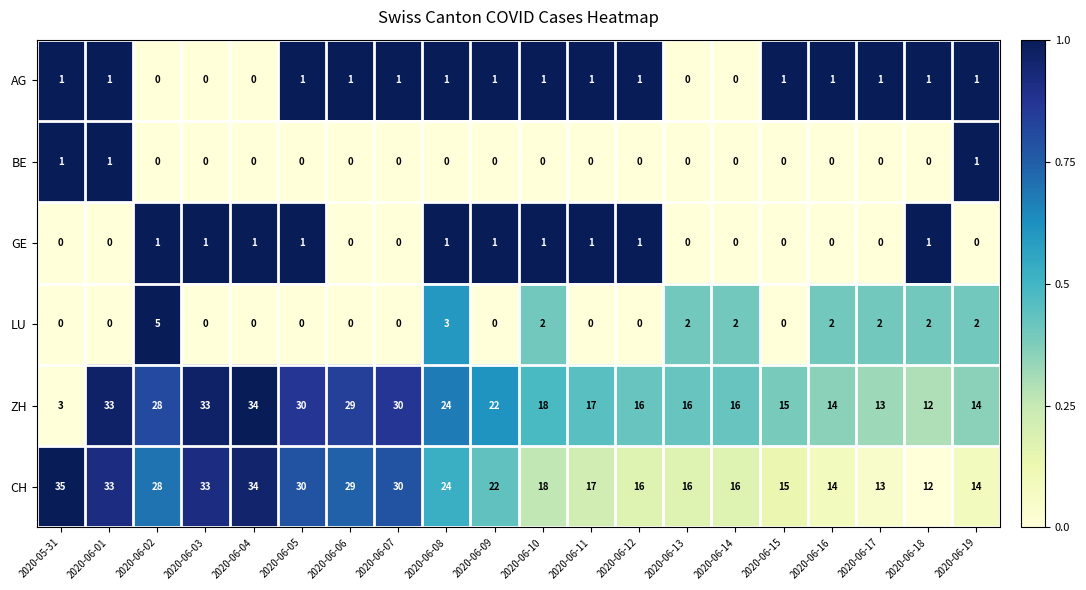

What is the greatest value displayed?

35